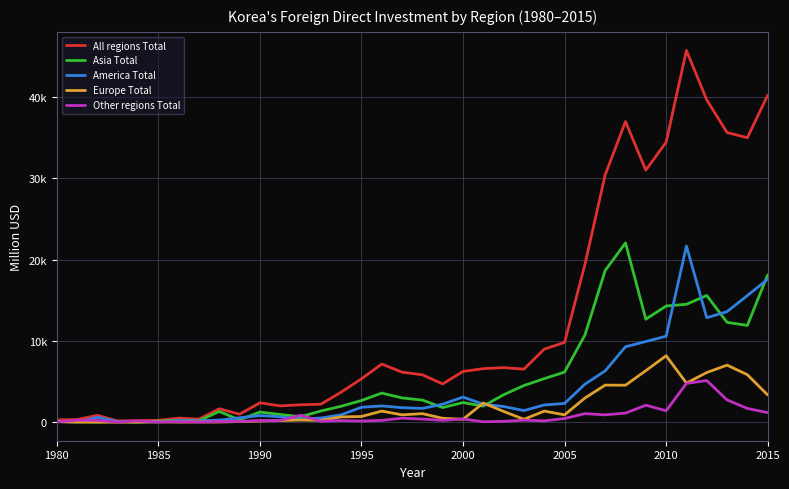

What are all the series names shown in the legend?

All regions Total, Asia Total, America Total, Europe Total, Other regions Total